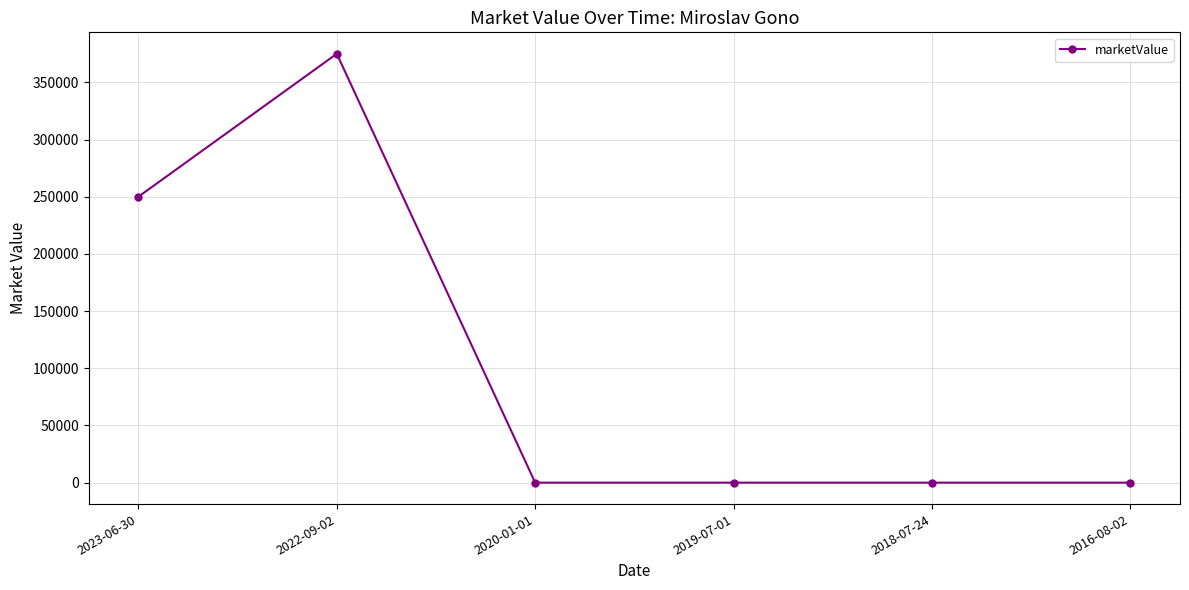

The value at 2023-06-30 is 62091. True or false?

False